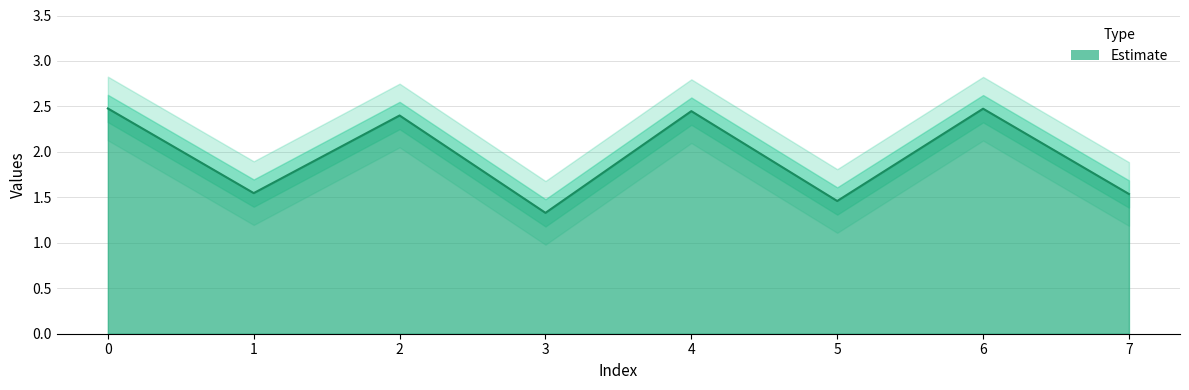

Is it true that the value at 0 is 2.5?

True